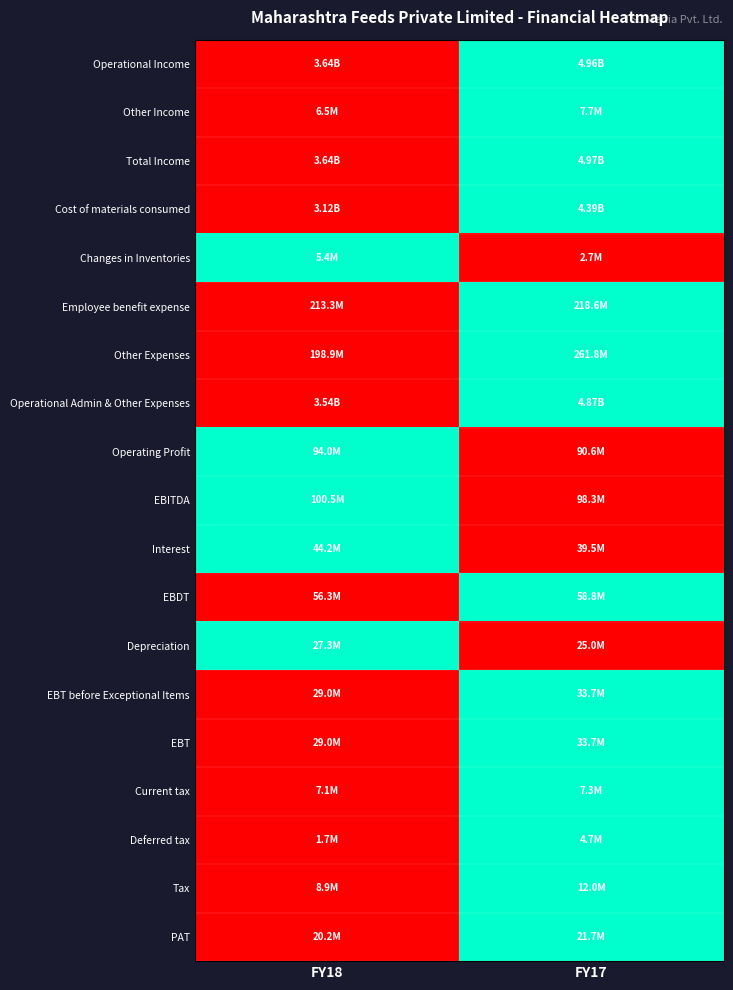

What is the spread (max minus min) of values at FY17?

1